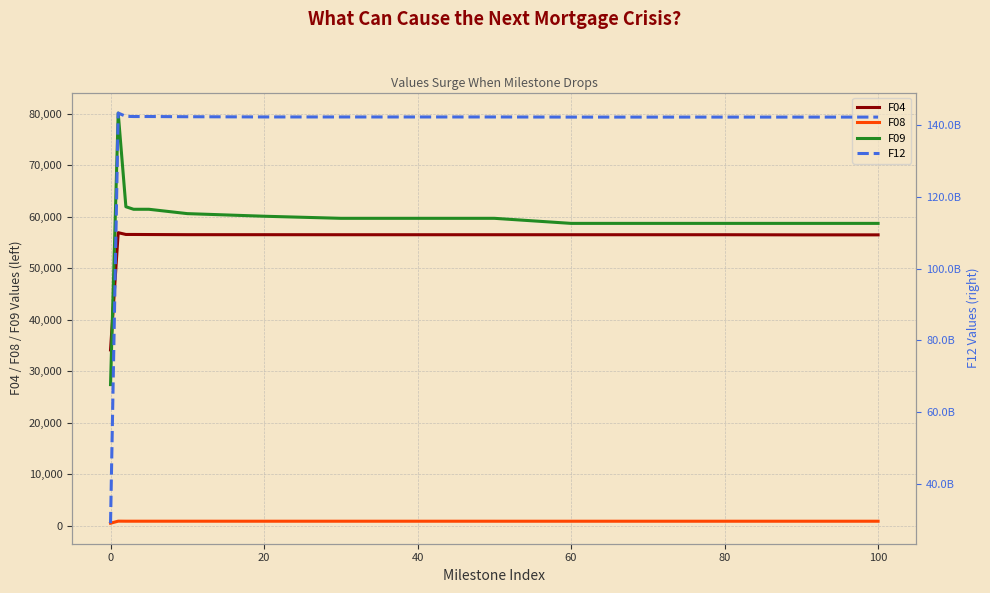

What is the label of the 10th point from the left?

9